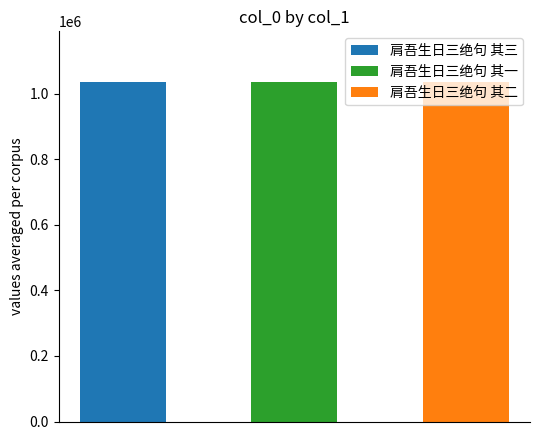

What is the value of the 3rd bar from the left?

1034530